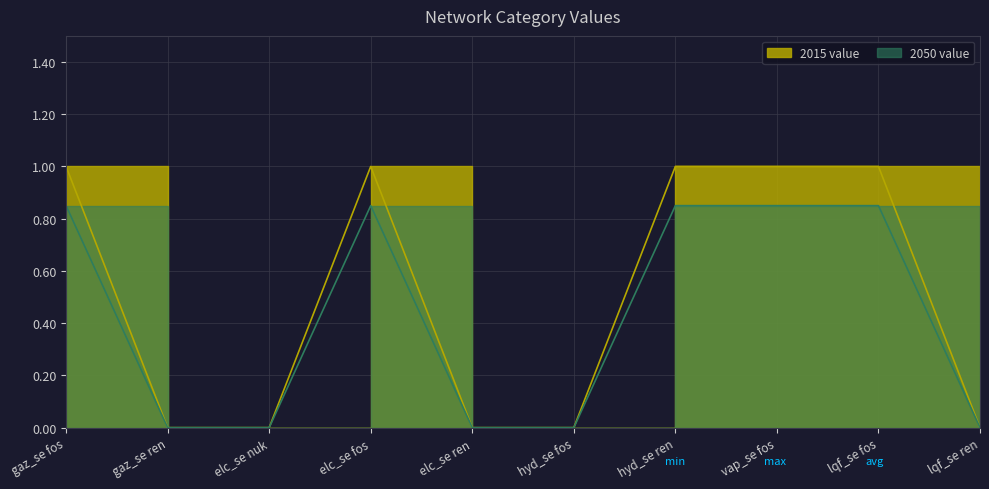

Which series has the largest total across all categories?

2015 value